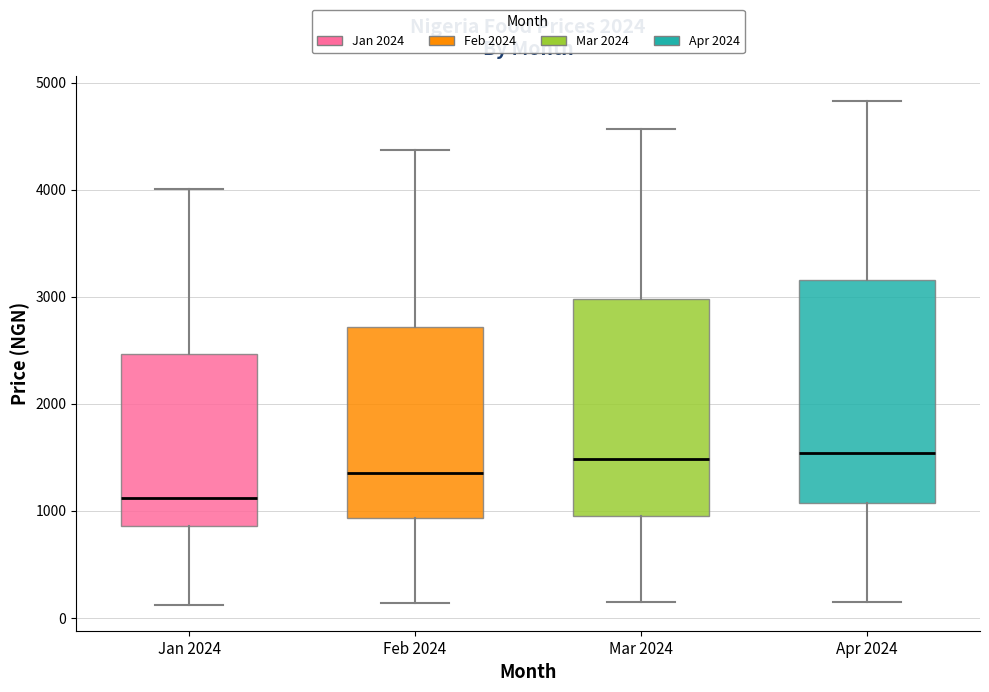

Reading left to right, transcribe this box plot: for each box, give where its median line is, the range the box spans, and where its two whiskers end, as read against the y-axis. The values are not printed on the chart, so give them approximately, as read against the axis.

Jan 2024: median 1100, box 900 to 2500, whiskers 100 to 4000
Feb 2024: median 1400, box 900 to 2700, whiskers 100 to 4400
Mar 2024: median 1500, box 1000 to 3000, whiskers 100 to 4600
Apr 2024: median 1500, box 1100 to 3200, whiskers 200 to 4800